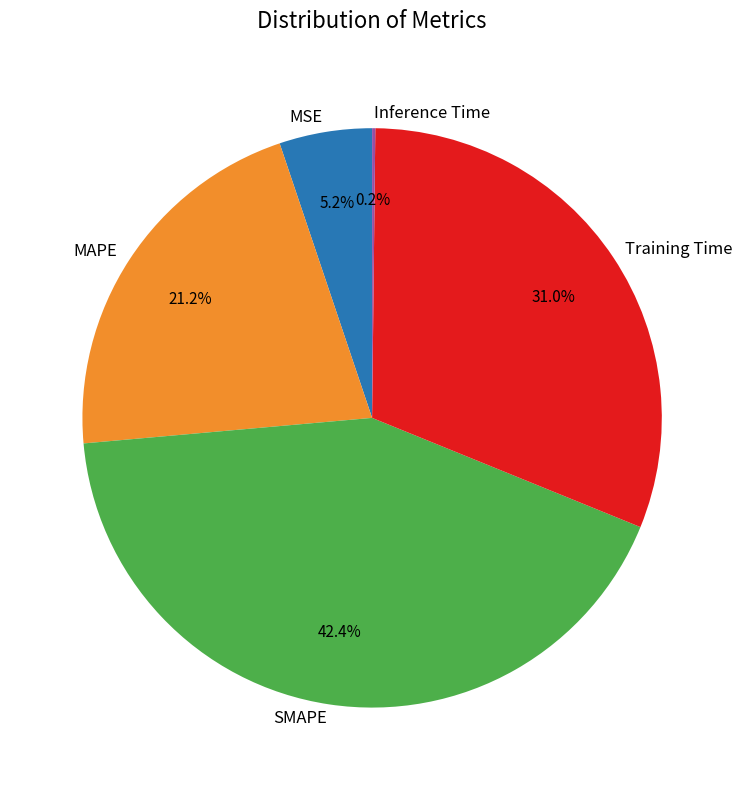

Is MAPE the majority of the pie?

No